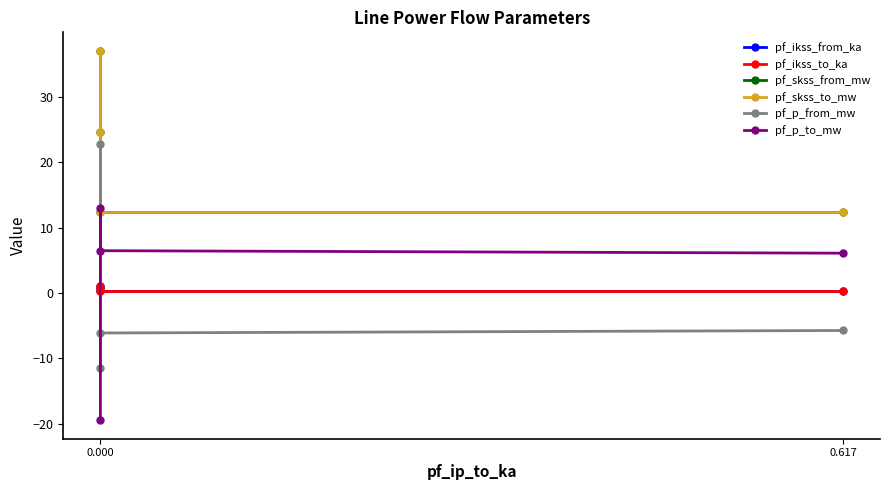

True or false: pf_skss_to_mw and pf_ikss_to_ka intersect in this chart.

False